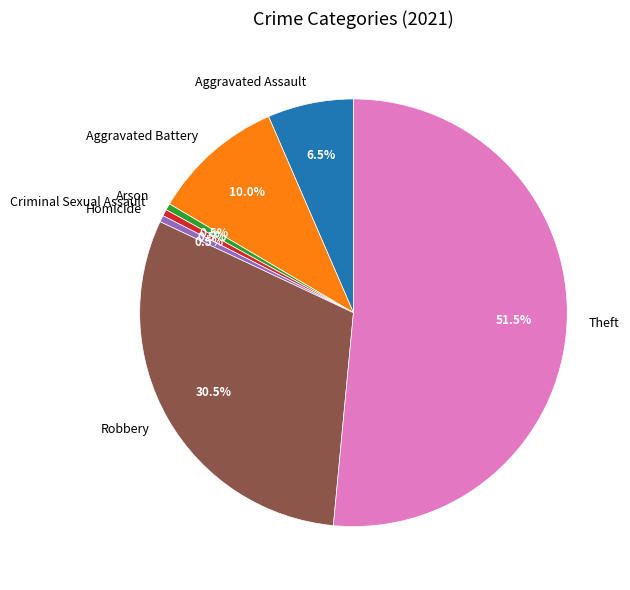

What percentage is the Aggravated Battery slice, to the nearest percent?

10%